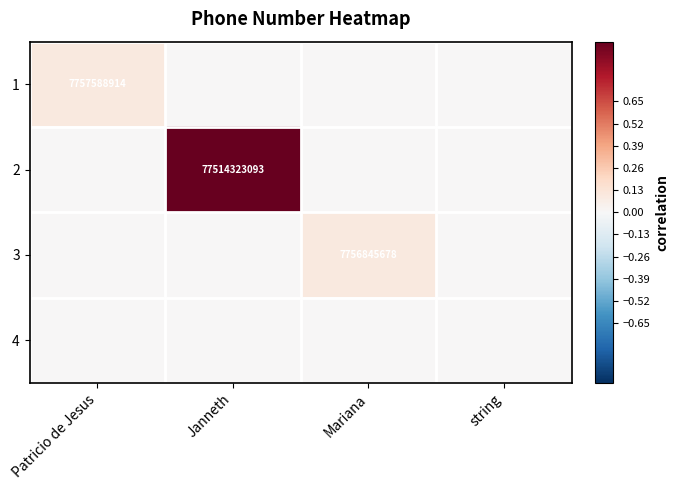

Rank the series by their maximum value, from highest to lowest.

2, 1, 3, 4